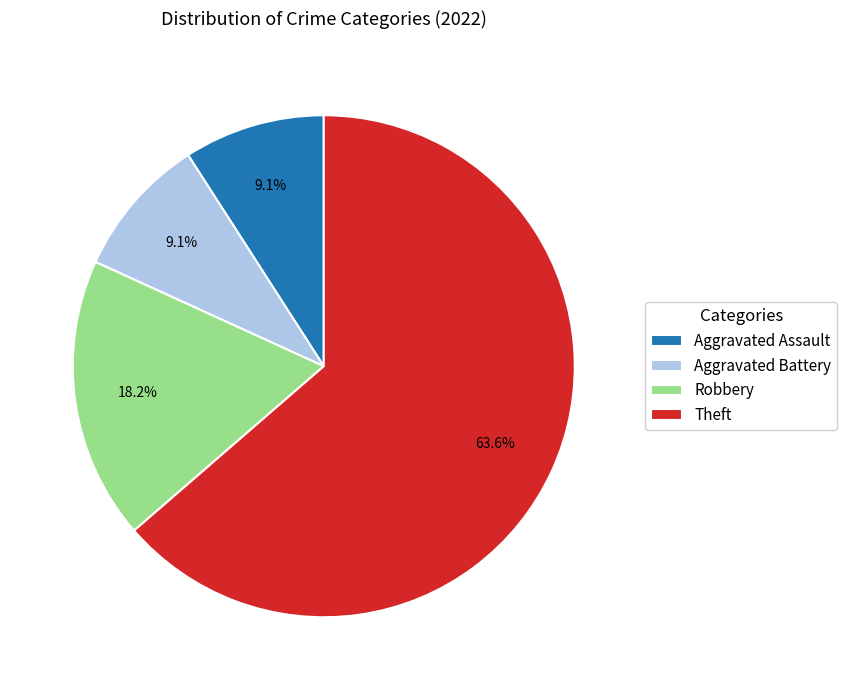

Do Aggravated Assault and Aggravated Battery together represent more than half of the pie?

No